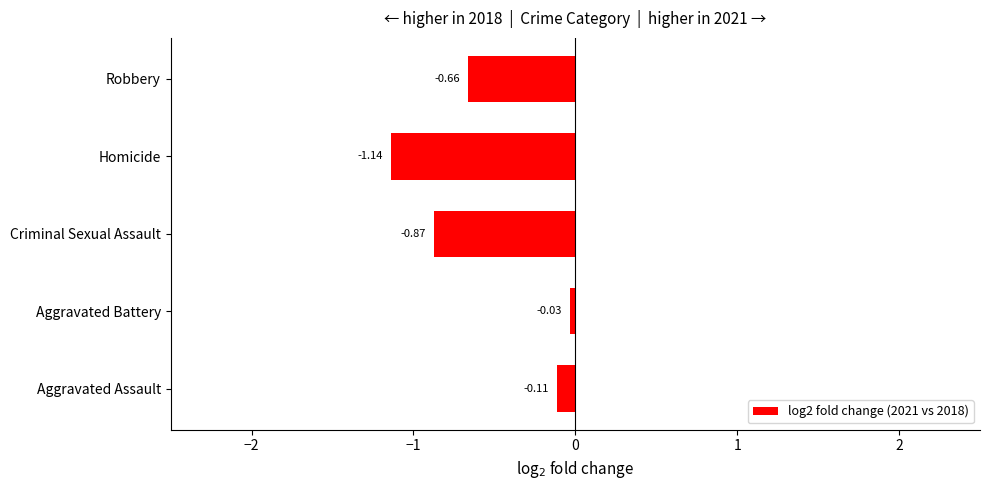

What is the sum of all values?

-2.8